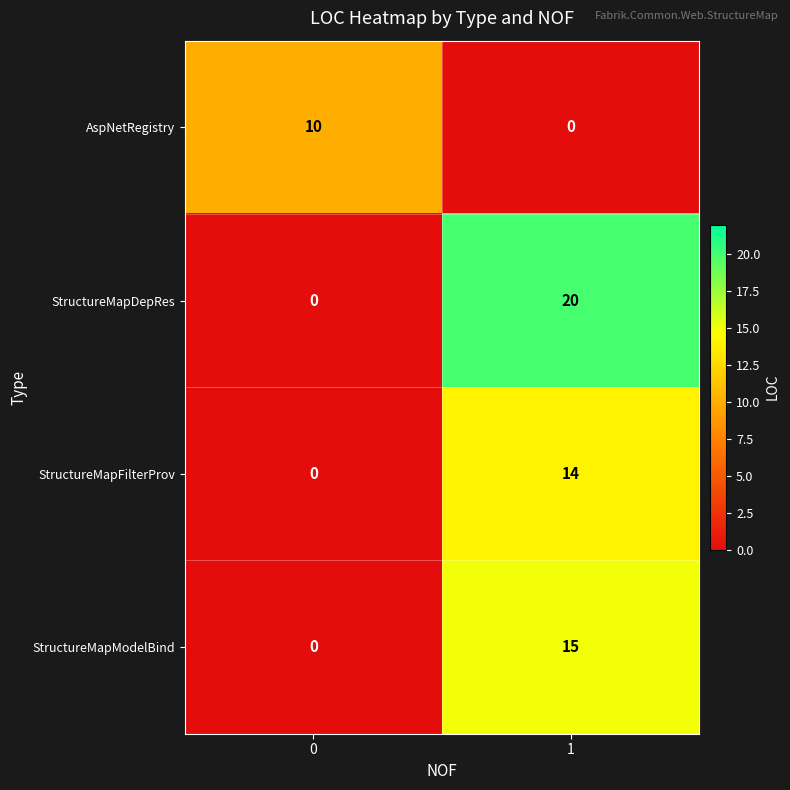

Reading right to left, extract all data points from this chart.

AspNetRegistry: 1=0	0=10
StructureMapDepRes: 1=20	0=0
StructureMapFilterProv: 1=14	0=0
StructureMapModelBind: 1=15	0=0